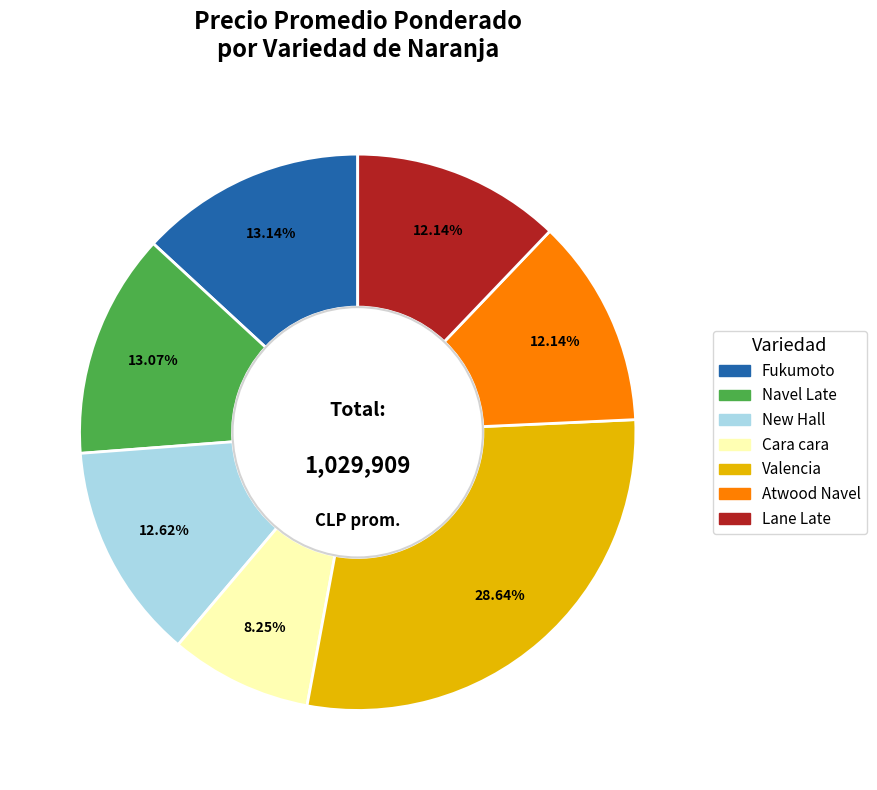

Between Atwood Navel and Fukumoto, which is larger?

Fukumoto